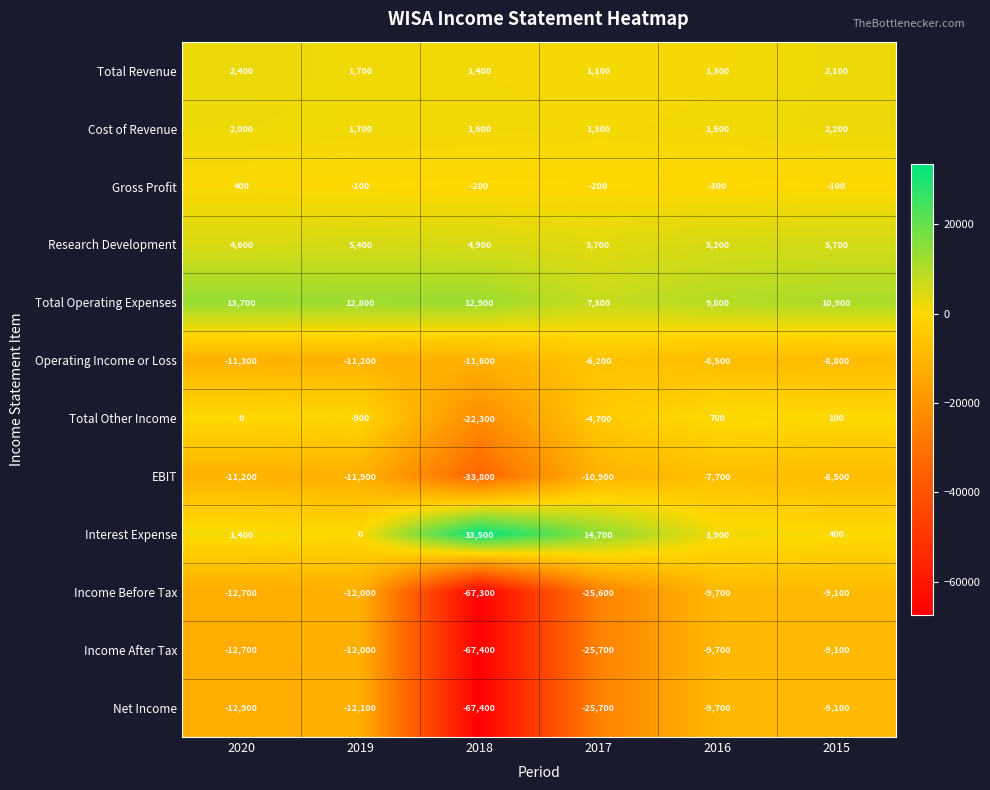

At which category is the sum across all series the highest?

2015